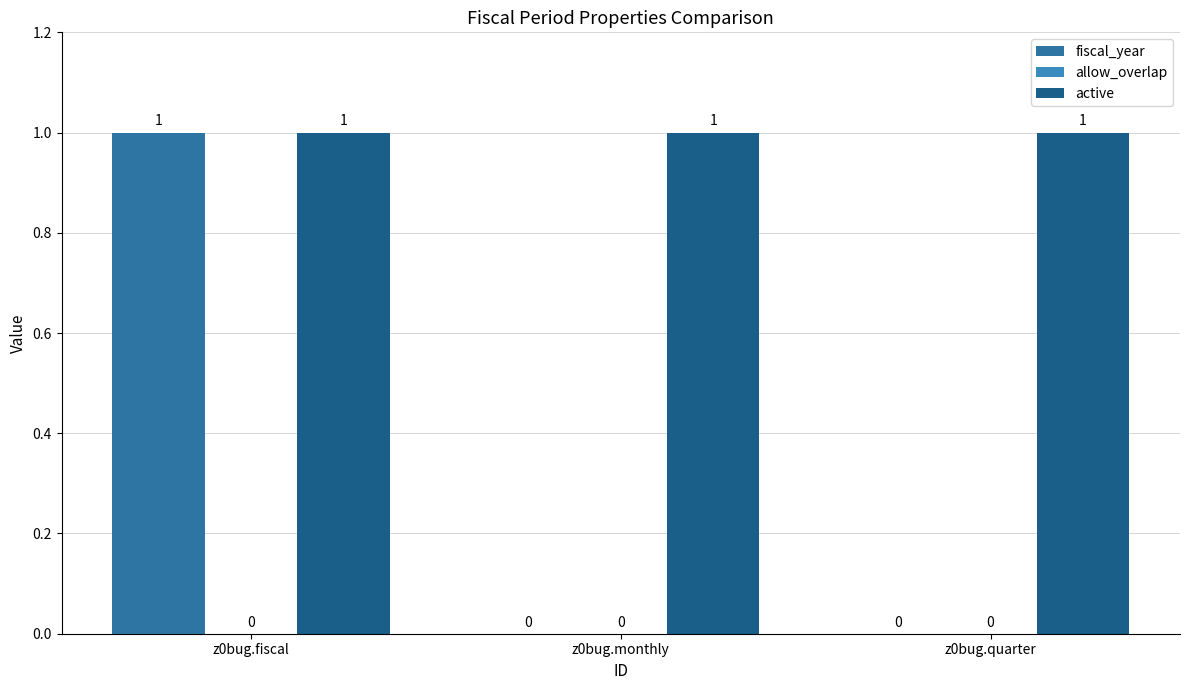

Reading left to right, extract all data points from this chart.

fiscal_year: 1	0	0
allow_overlap: 0	0	0
active: 1	1	1